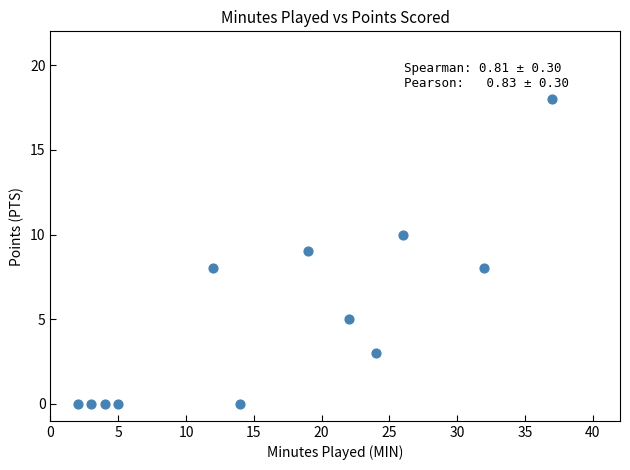

What is the average X value?

17